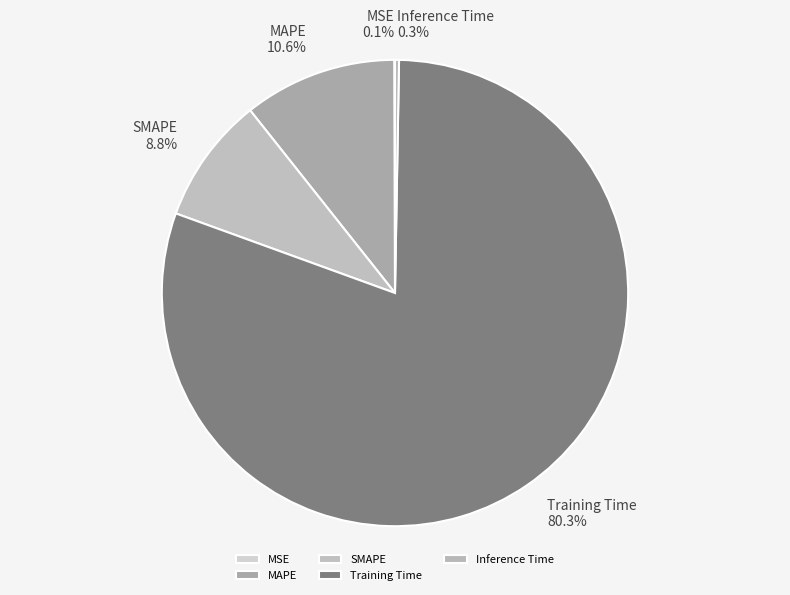

What is the largest slice in the pie chart?

Training Time